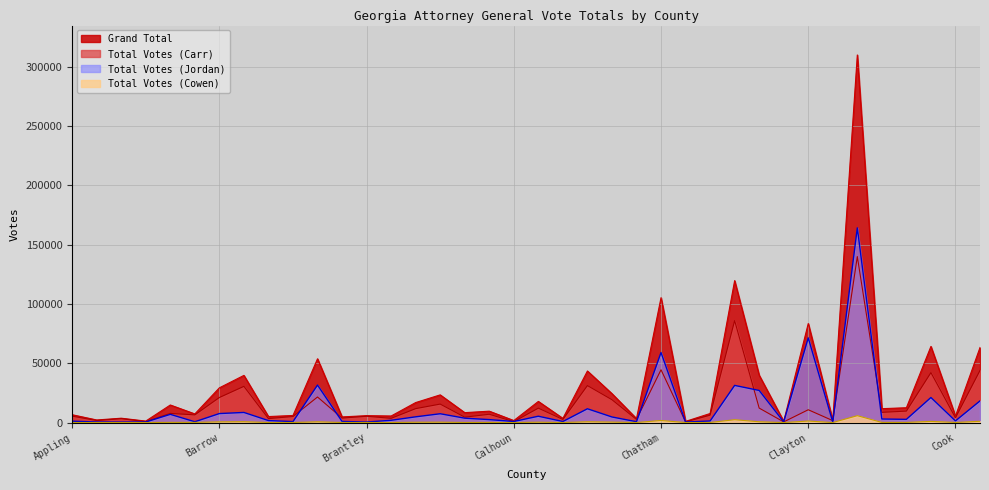

Reading right to left, transcribe all the data shown in this chart.

Total Votes (Carr): 43908	4035	42073	9657	8603	139889	1631	10793	550	12198	85902	6216	562	44489	2603	19255	31161	2602	12152	767	7000	4561	15569	11734	3567	5298	3753	21538	5096	3324	30504	21100	6473	7708	753	3236	1686	5397
Total Votes (Jordan): 18260	1405	21113	2713	2989	164104	412	71383	544	27053	31320	1318	426	59020	717	4716	11621	897	5337	916	2488	3692	7423	4835	1911	459	944	31582	816	1677	8524	7585	683	6921	473	404	469	1158
Total Votes (Cowen): 1076	71	995	119	116	5800	26	1291	11	677	2390	96	13	1747	41	397	675	30	324	7	113	97	339	289	55	71	61	631	60	59	720	595	126	176	12	34	32	42
Grand Total: 63244	5511	64181	12489	11708	309793	2069	83467	1105	39928	119612	7630	1001	105256	3361	24368	43457	3529	17813	1690	9601	8350	23331	16858	5533	5828	4758	53751	5972	5060	39748	29280	7282	14805	1238	3674	2187	6597